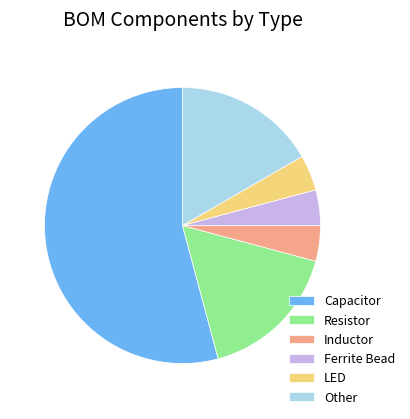

Does Resistor account for over 50% of the chart?

No